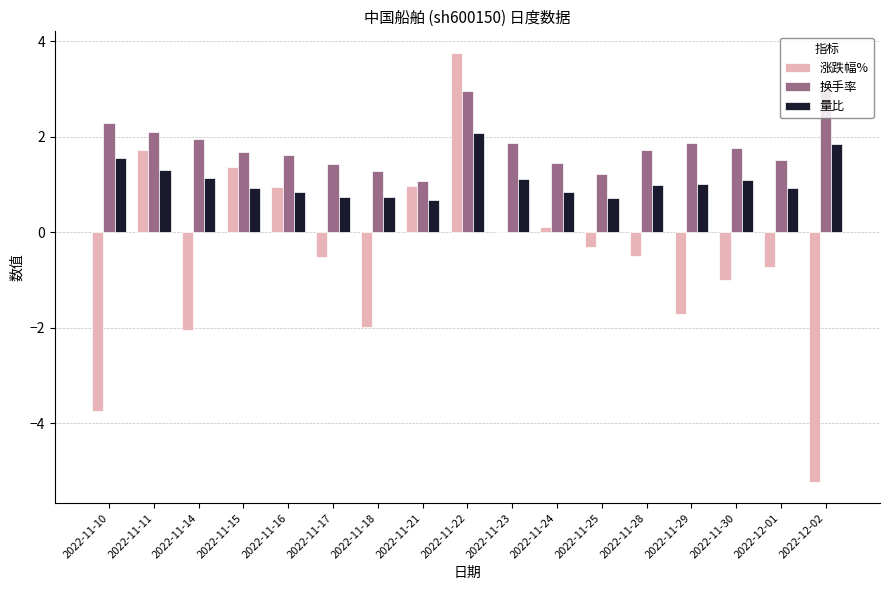

What is the sum of all 涨跌幅% values?

-8.8